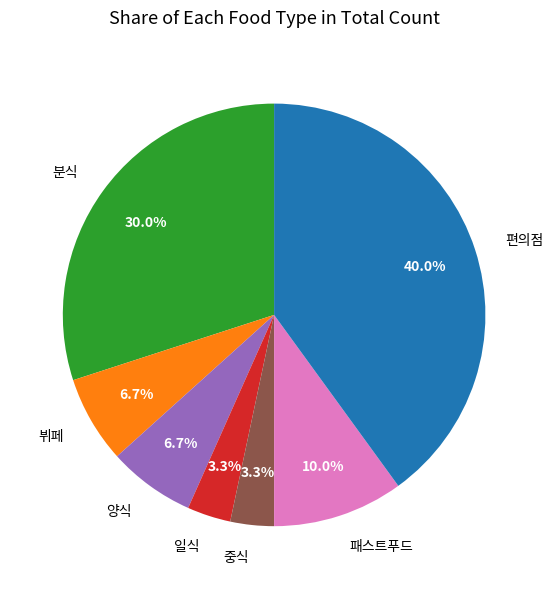

How many segments does this pie chart have?

7